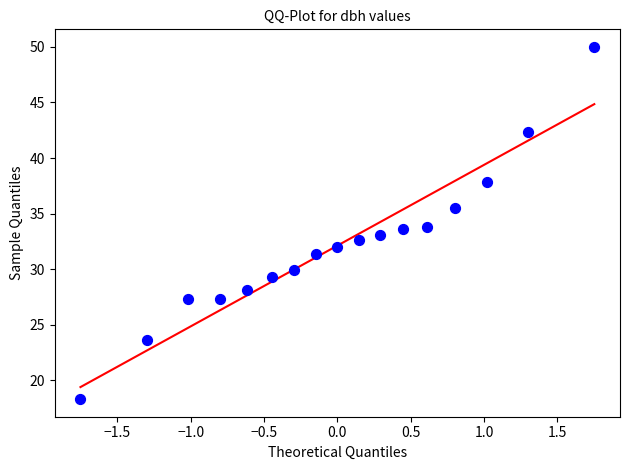

What is the range of X values (max minus min)?

3.5